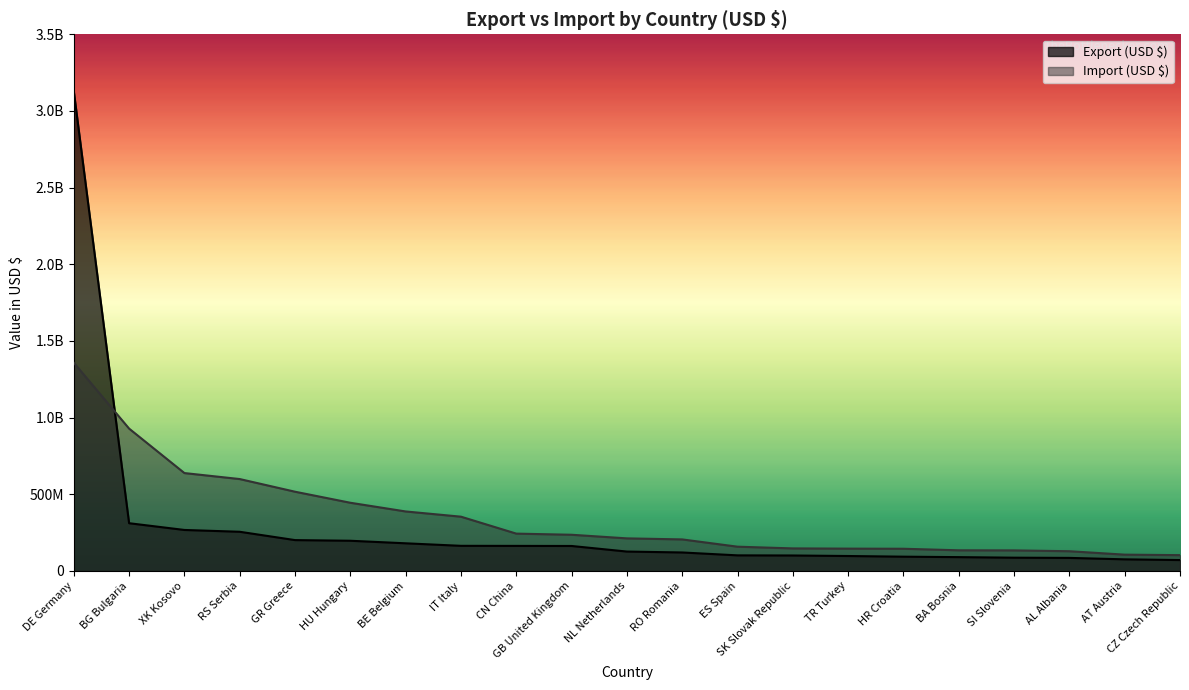

Count the number of data series in this chart.

2